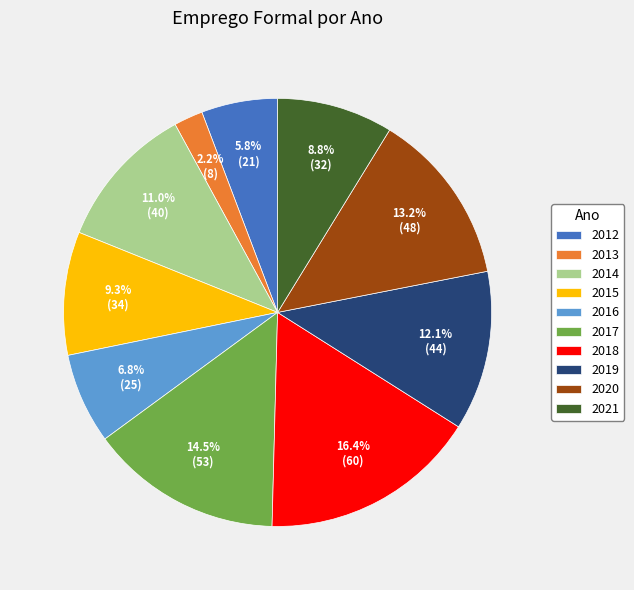

To the nearest percent, what is the difference between the 2020 and 2012 slice percentages?

7%